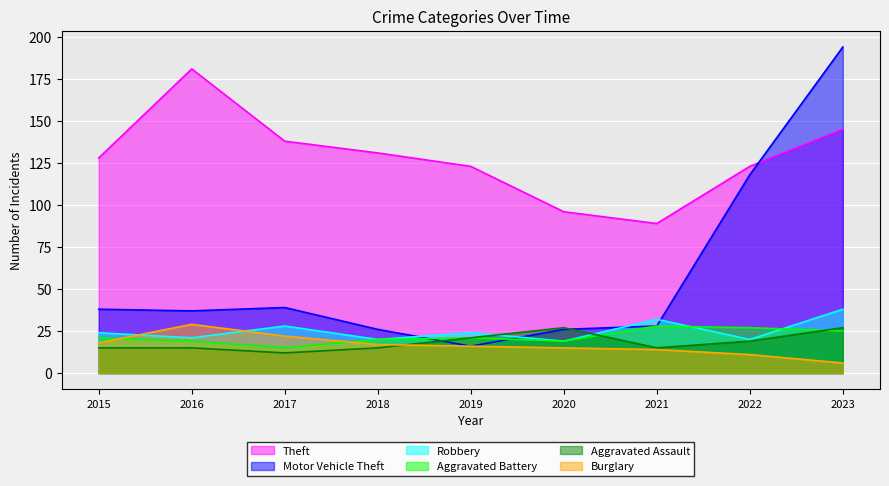

Rank the categories by Motor Vehicle Theft value from lowest to highest.

2019, 2018, 2020, 2021, 2016, 2015, 2017, 2022, 2023